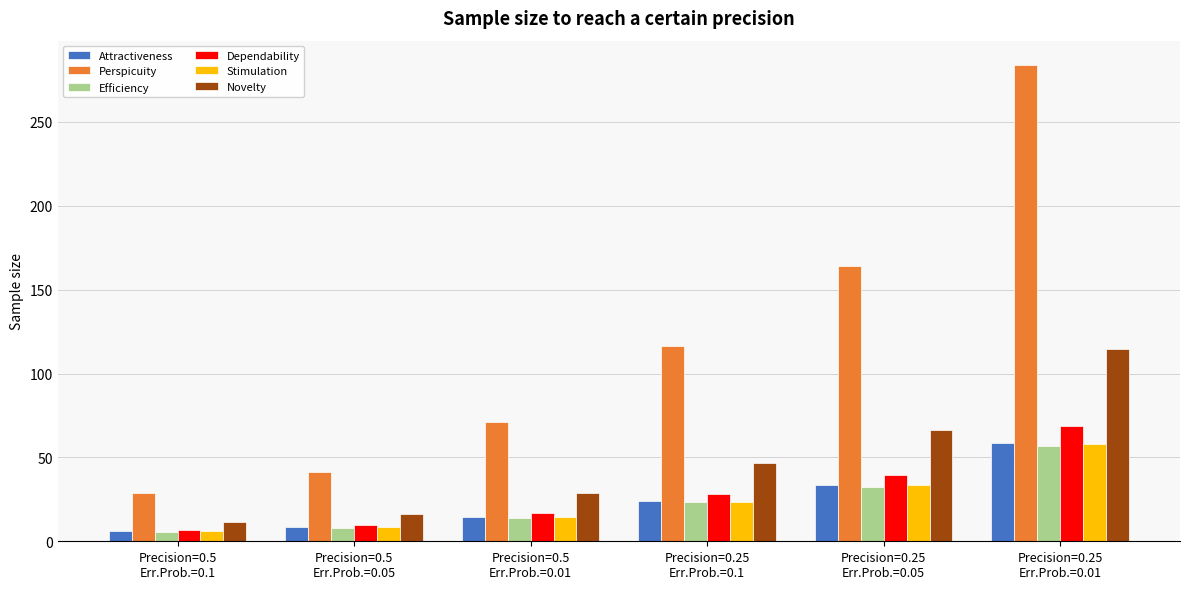

List the labels in order of Dependability value, largest first.

Precision=0.25
Err.Prob.=0.01, Precision=0.25
Err.Prob.=0.05, Precision=0.25
Err.Prob.=0.1, Precision=0.5
Err.Prob.=0.01, Precision=0.5
Err.Prob.=0.05, Precision=0.5
Err.Prob.=0.1